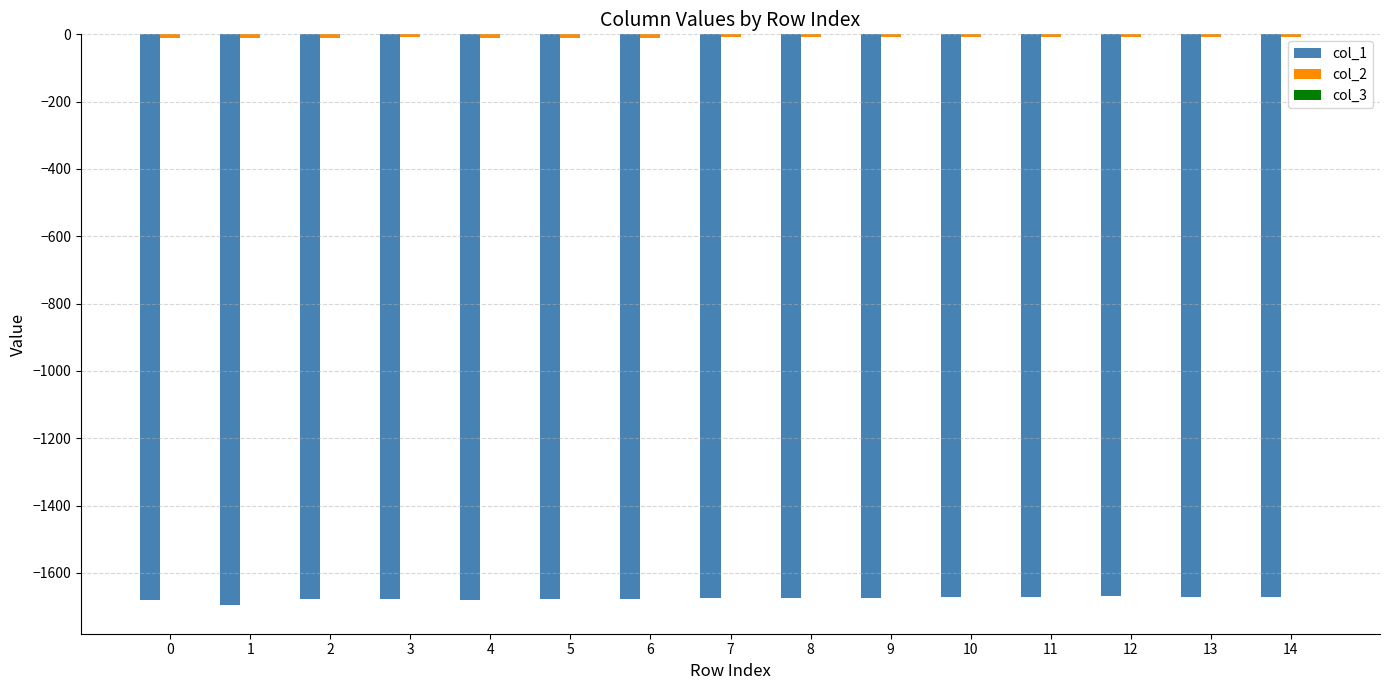

The value of col_1 at 5 is -909.4. True or false?

False